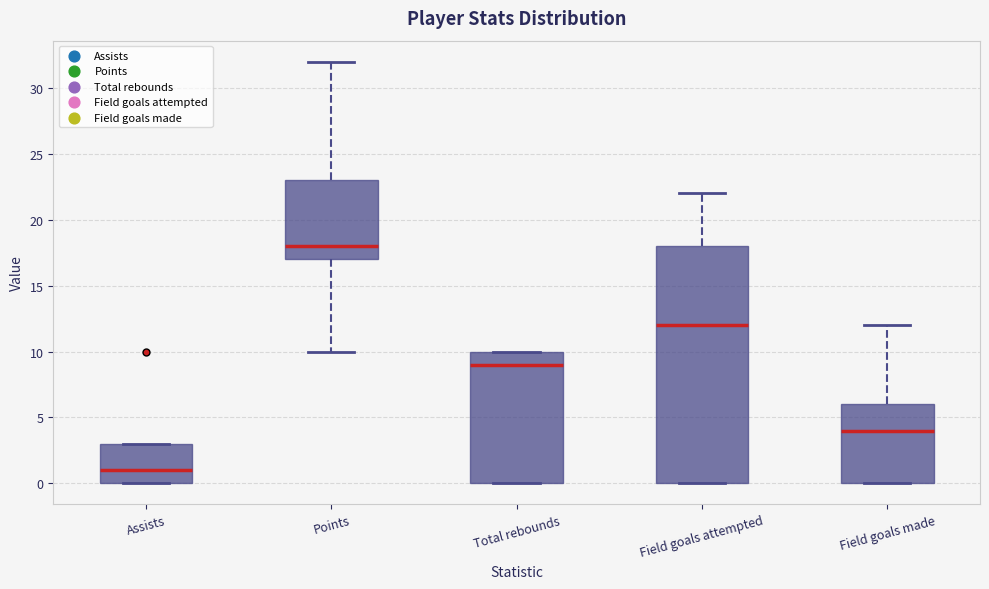

Reading left to right, read every box against the y-axis: the position of its median line, the range the box covers, and the ends of its whiskers. The values are not printed on the chart, so give them approximately, as read against the axis.

Assists: median 1, box 0 to 3, whiskers 0 to 3
Points: median 18, box 17 to 23, whiskers 10 to 32
Total rebounds: median 9, box 0 to 10, whiskers 0 to 10
Field goals attempted: median 12, box 0 to 18, whiskers 0 to 22
Field goals made: median 4, box 0 to 6, whiskers 0 to 12